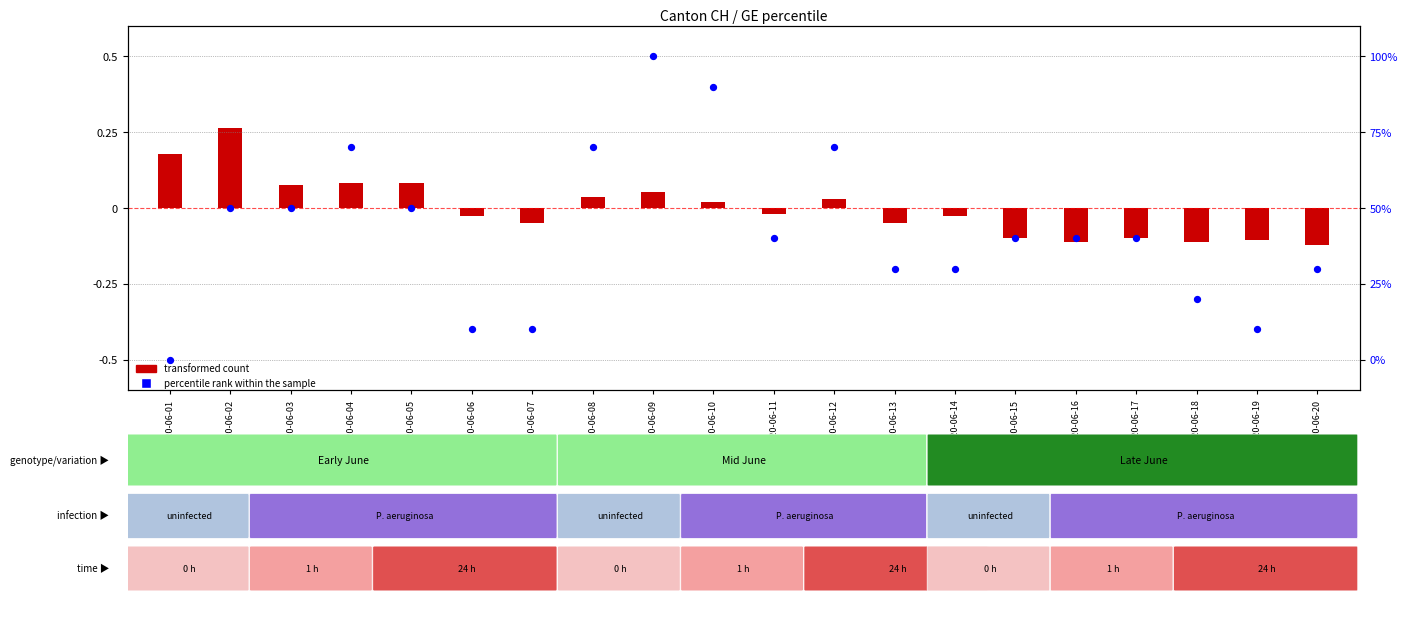

Which series has the largest total across all categories?

percentile rank within the sample